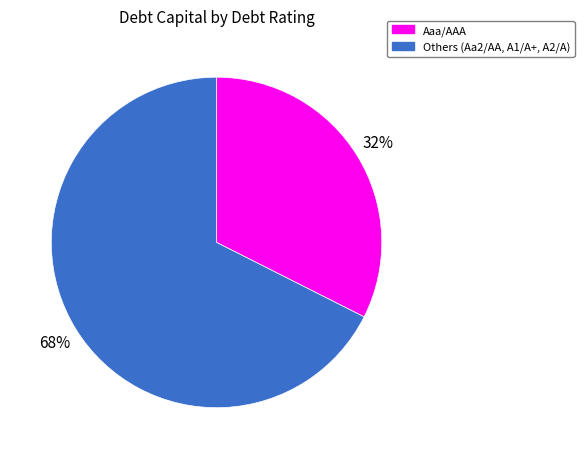

Count the number of slices in the pie.

2